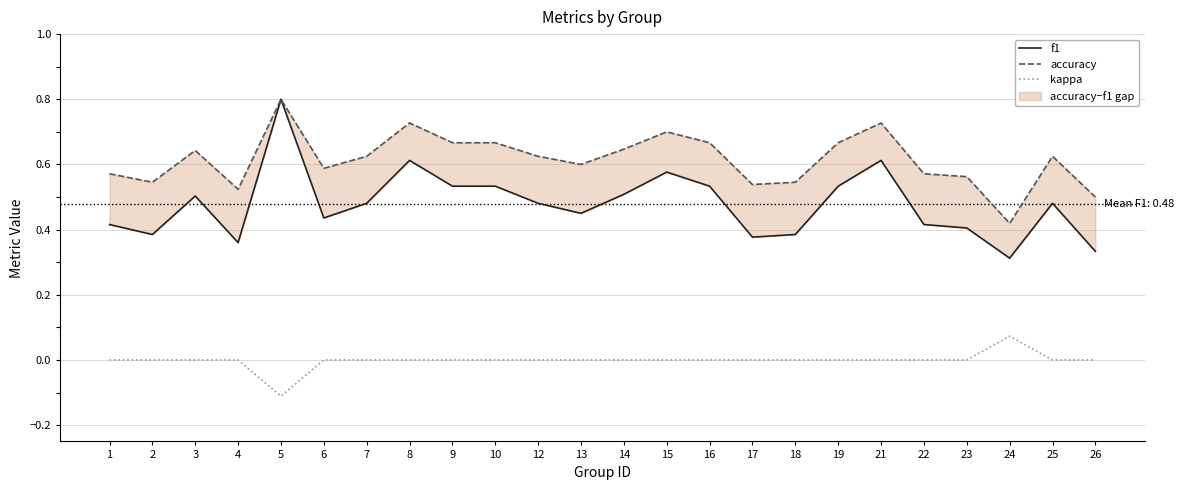

What is the value of the accuracy point at the 10th from the left?

0.7